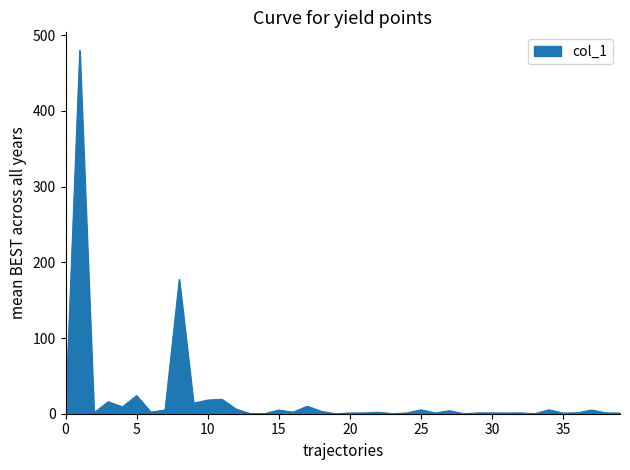

What is the greatest value displayed?

479.8